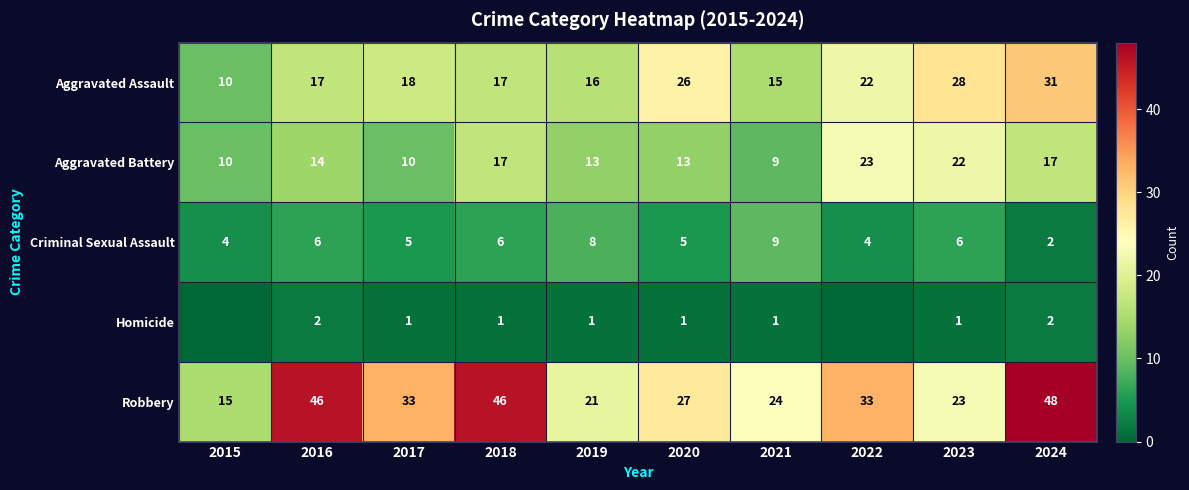

What is the maximum value shown in the chart?

48